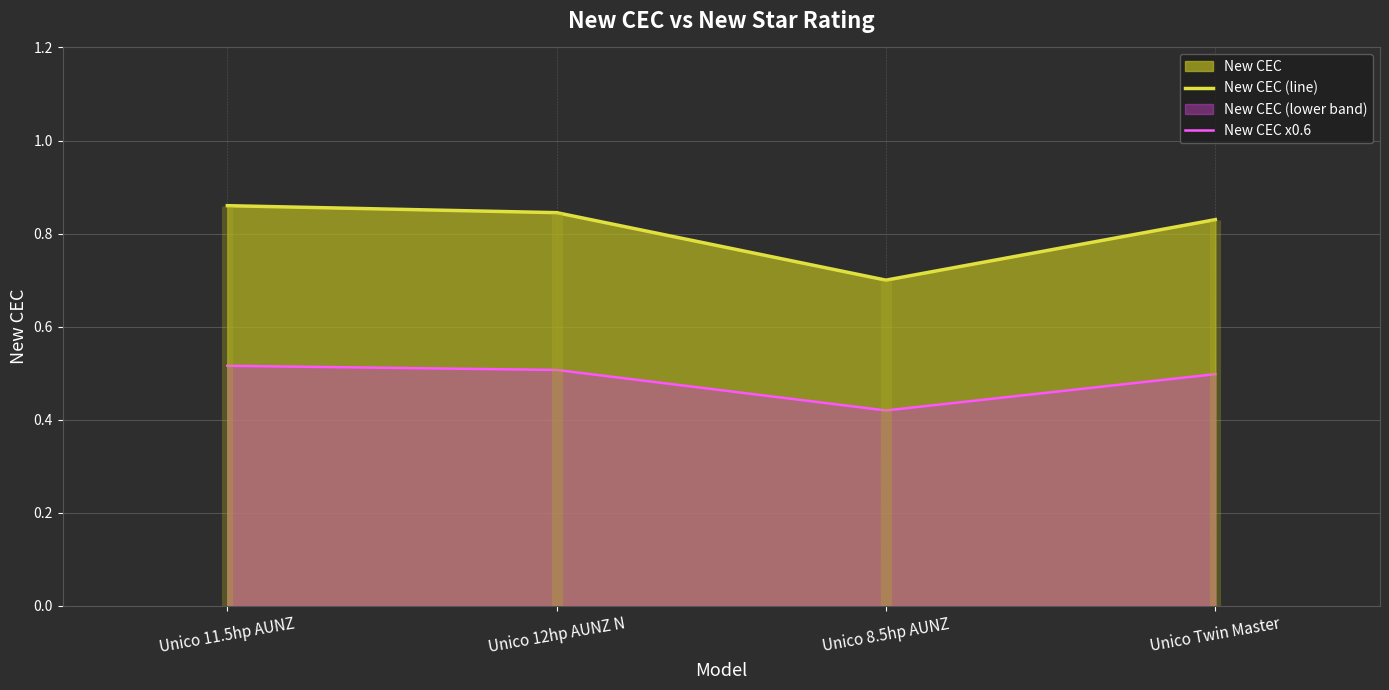

Is the value of New CEC (line) at Unico 8.5hp AUNZ greater than the value of New CEC x0.6 at Unico 8.5hp AUNZ?

Yes